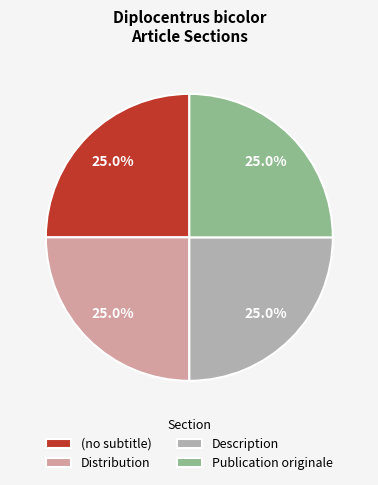

Combined, what portion of the pie is (no subtitle) and Publication originale?

50.0%